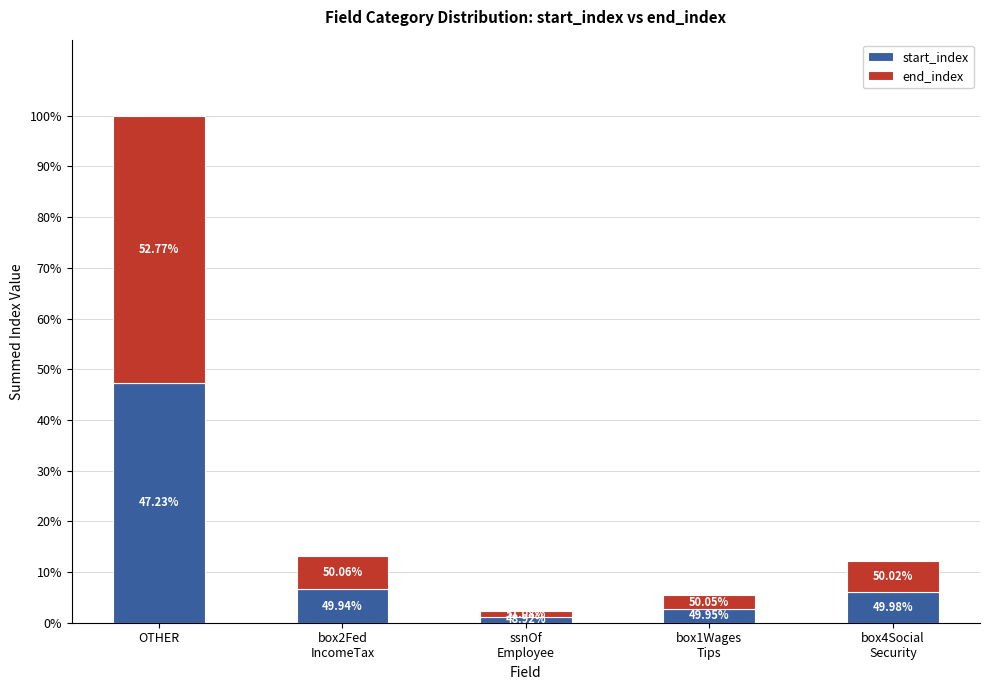

Which series has the largest total across all categories?

end_index